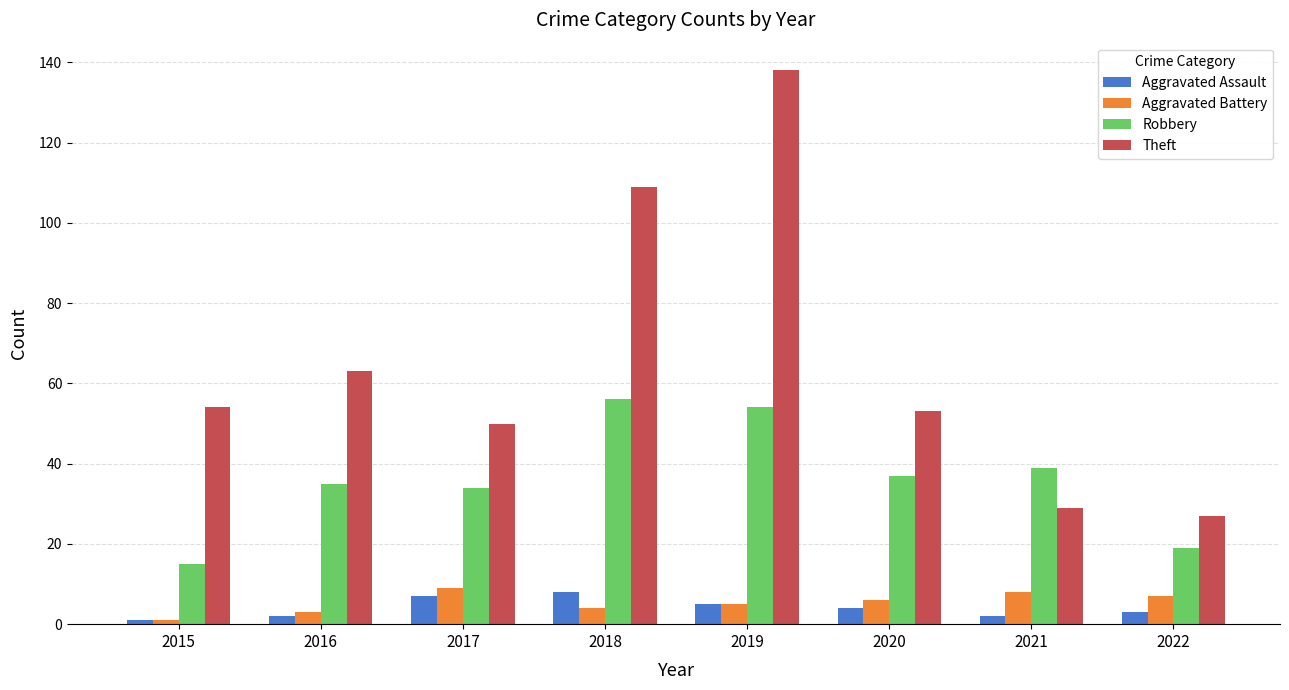

Reading right to left, what are all the values shown in this chart?

Aggravated Assault: 2022=3	2021=2	2020=4	2019=5	2018=8	2017=7	2016=2	2015=1
Aggravated Battery: 2022=7	2021=8	2020=6	2019=5	2018=4	2017=9	2016=3	2015=1
Robbery: 2022=19	2021=39	2020=37	2019=54	2018=56	2017=34	2016=35	2015=15
Theft: 2022=27	2021=29	2020=53	2019=138	2018=109	2017=50	2016=63	2015=54